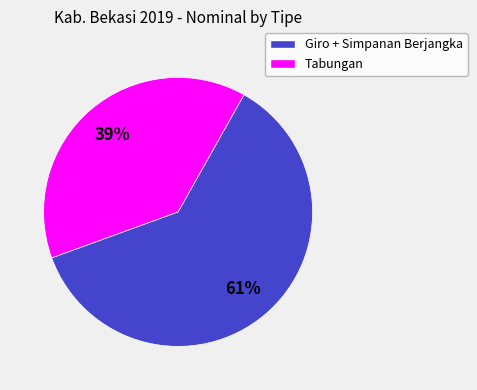

To the nearest percent, what is the average slice percentage?

50%